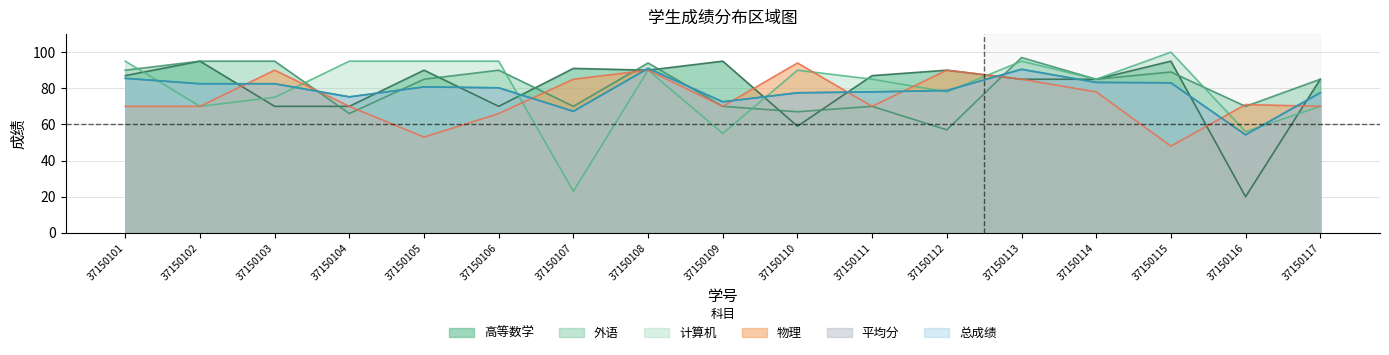

Is it true that 平均分 equals 140.5 at 37150105?

False